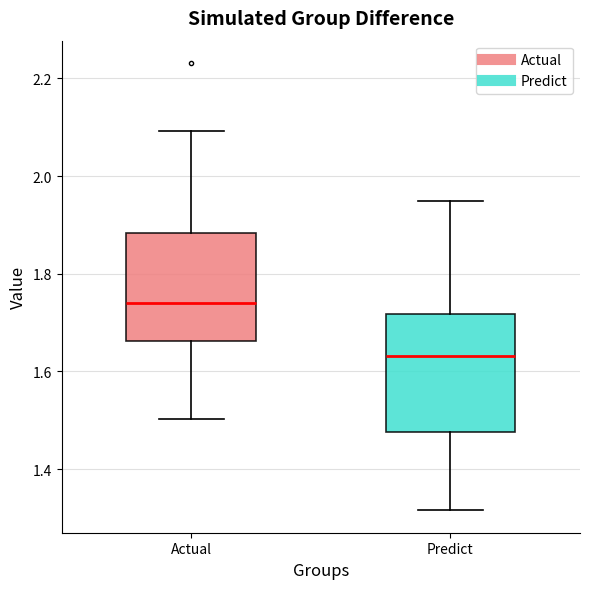

Where does the upper whisker of the box for Predict end on the y-axis? The values are not printed on the chart, so give them approximately, as read against the axis.

1.94